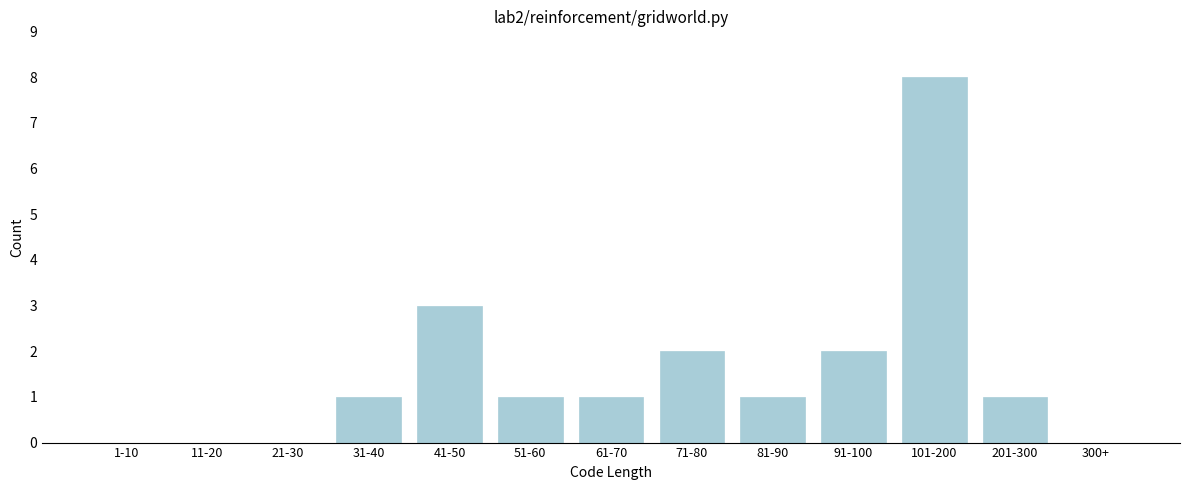

Reading right to left, list all the values displayed in this chart.

300+=0	201-300=1	101-200=8	91-100=2	81-90=1	71-80=2	61-70=1	51-60=1	41-50=3	31-40=1	21-30=0	11-20=0	1-10=0